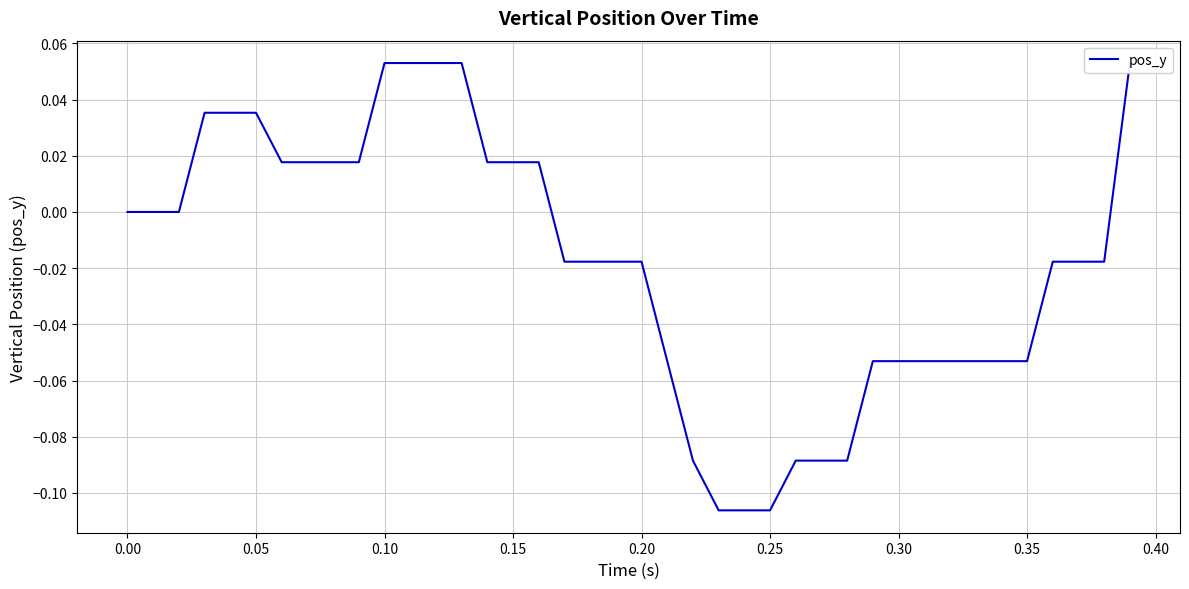

What is the difference between the maximum and second lowest values?

0.2